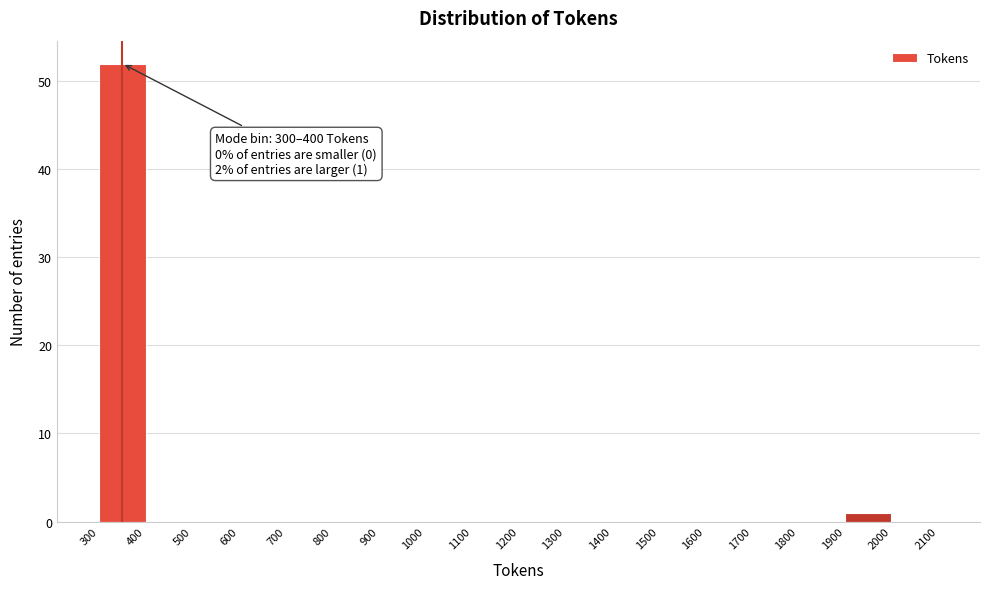

Over which range of the x-axis is the bar tallest?

300 to 400